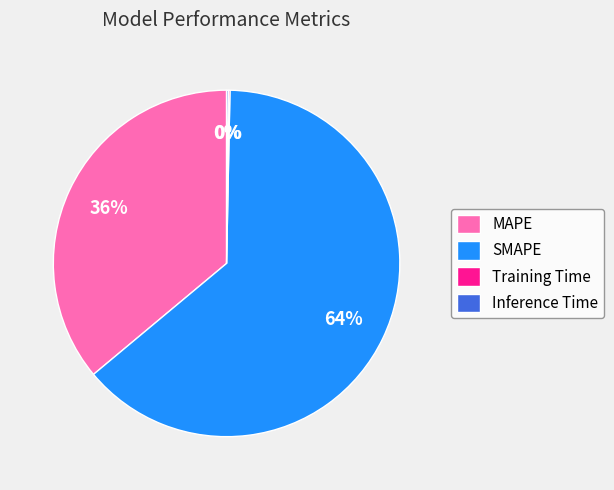

To the nearest percent, what is the average slice percentage?

25%